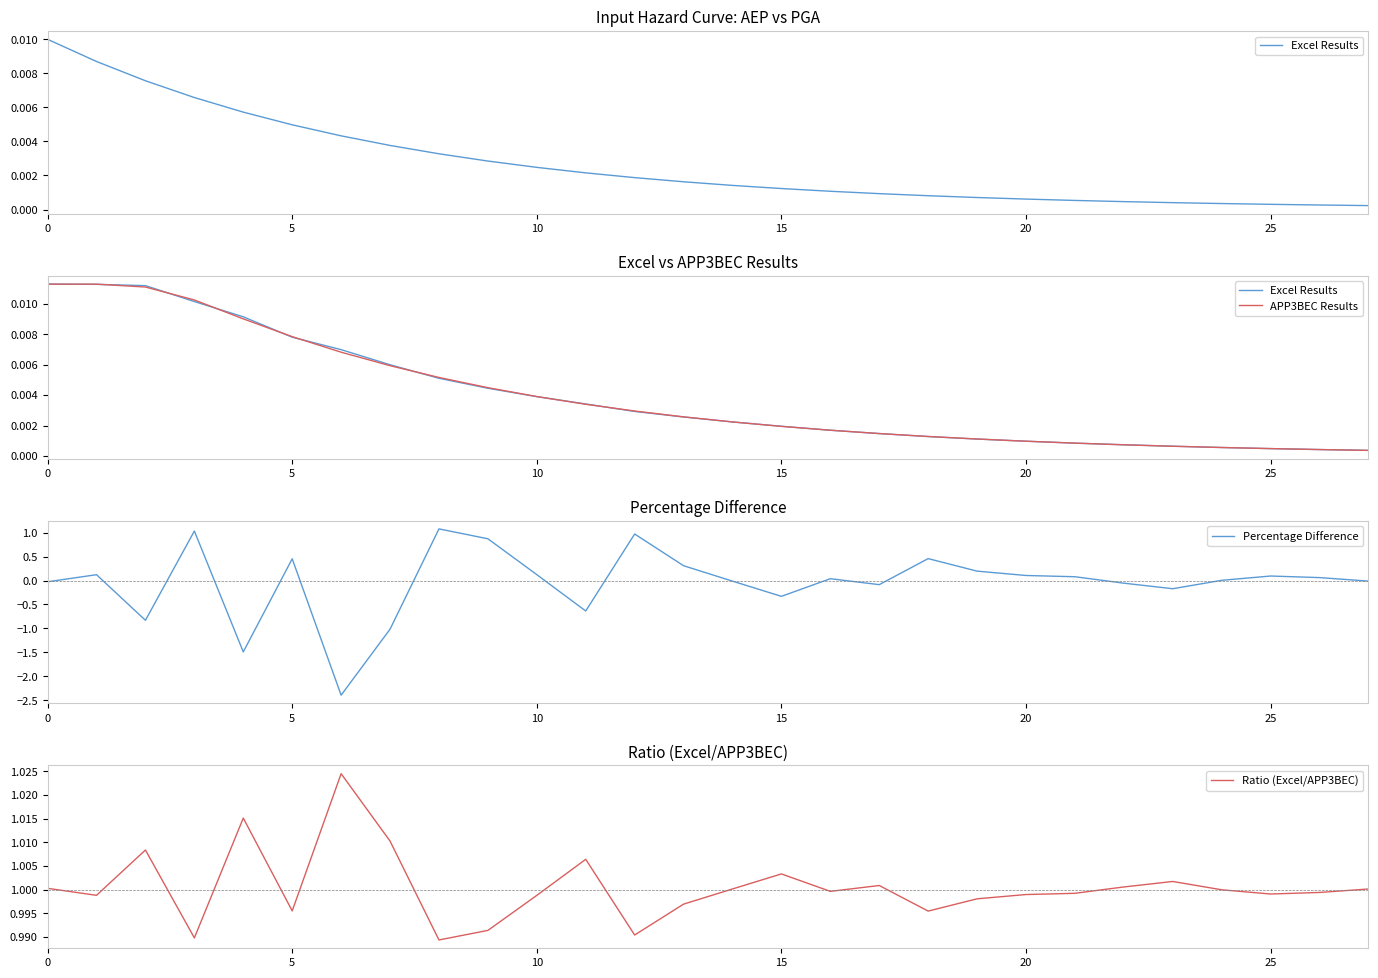

What is the sum of all APP3BEC Results values?

0.1